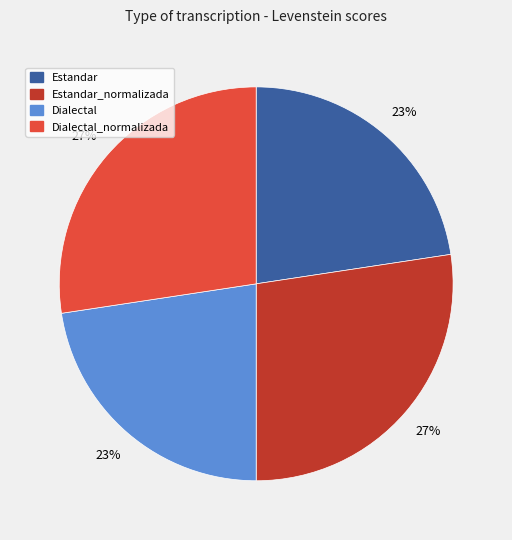

Does any single category account for the majority?

No